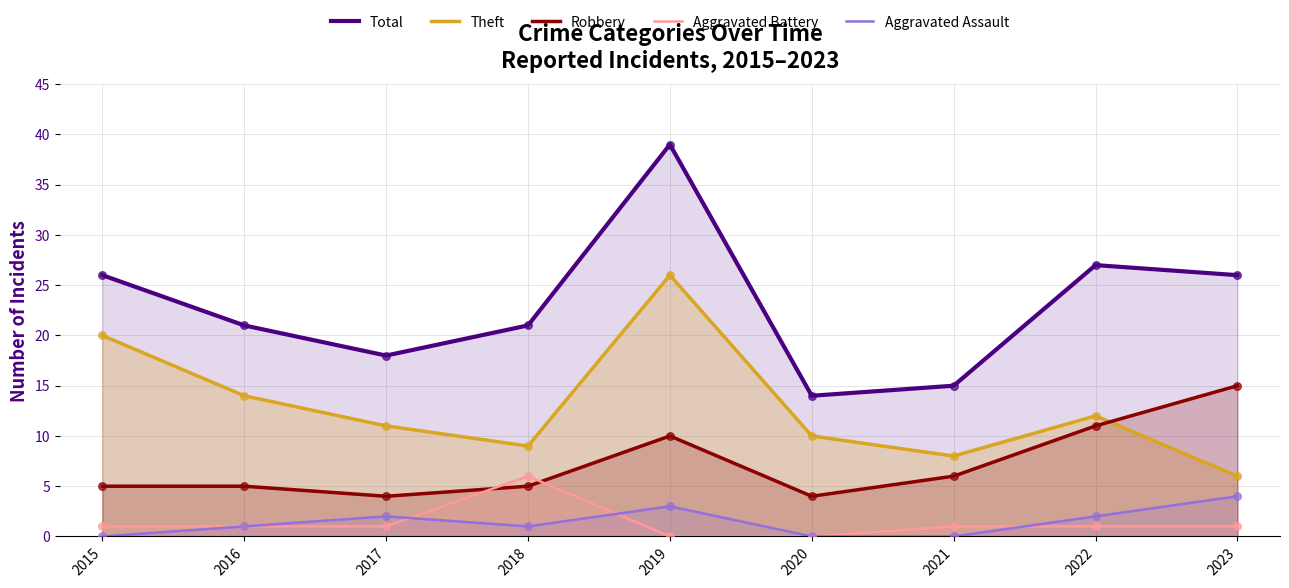

What is the total value across all series at 2019?

78